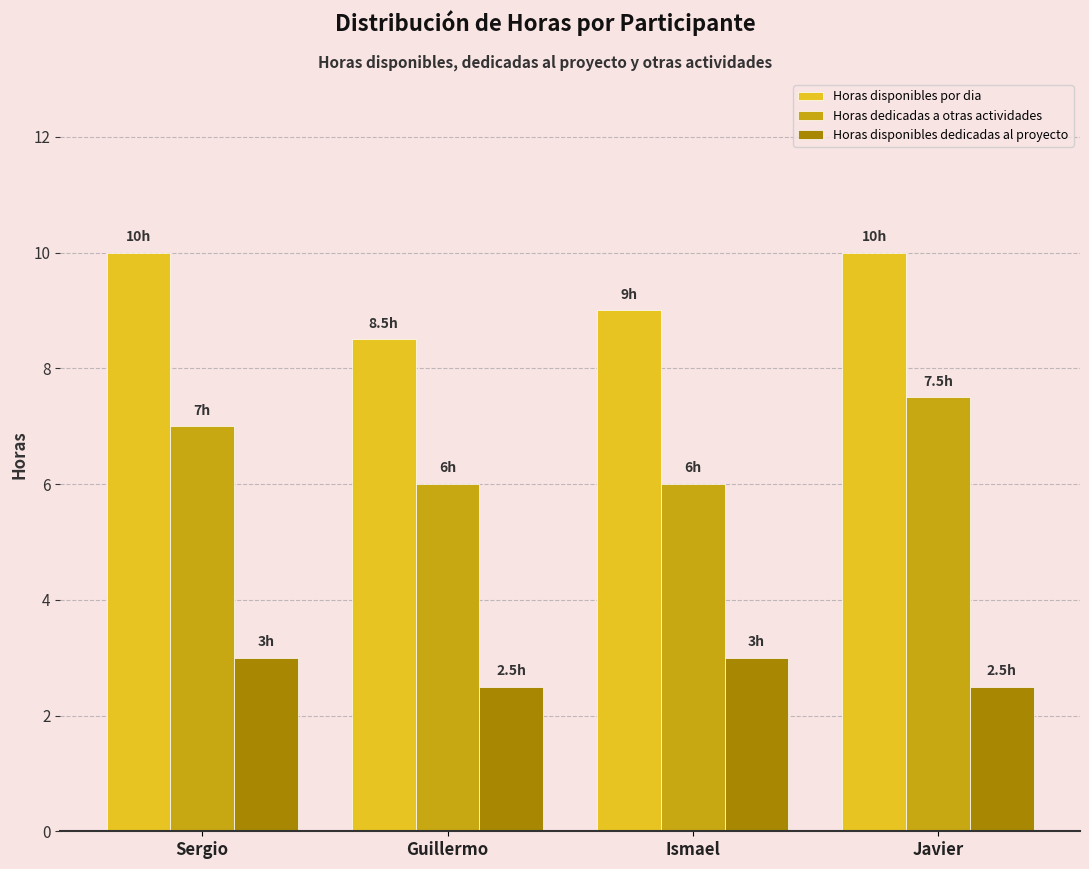

What is the label of the 3rd bar from the left?

Ismael